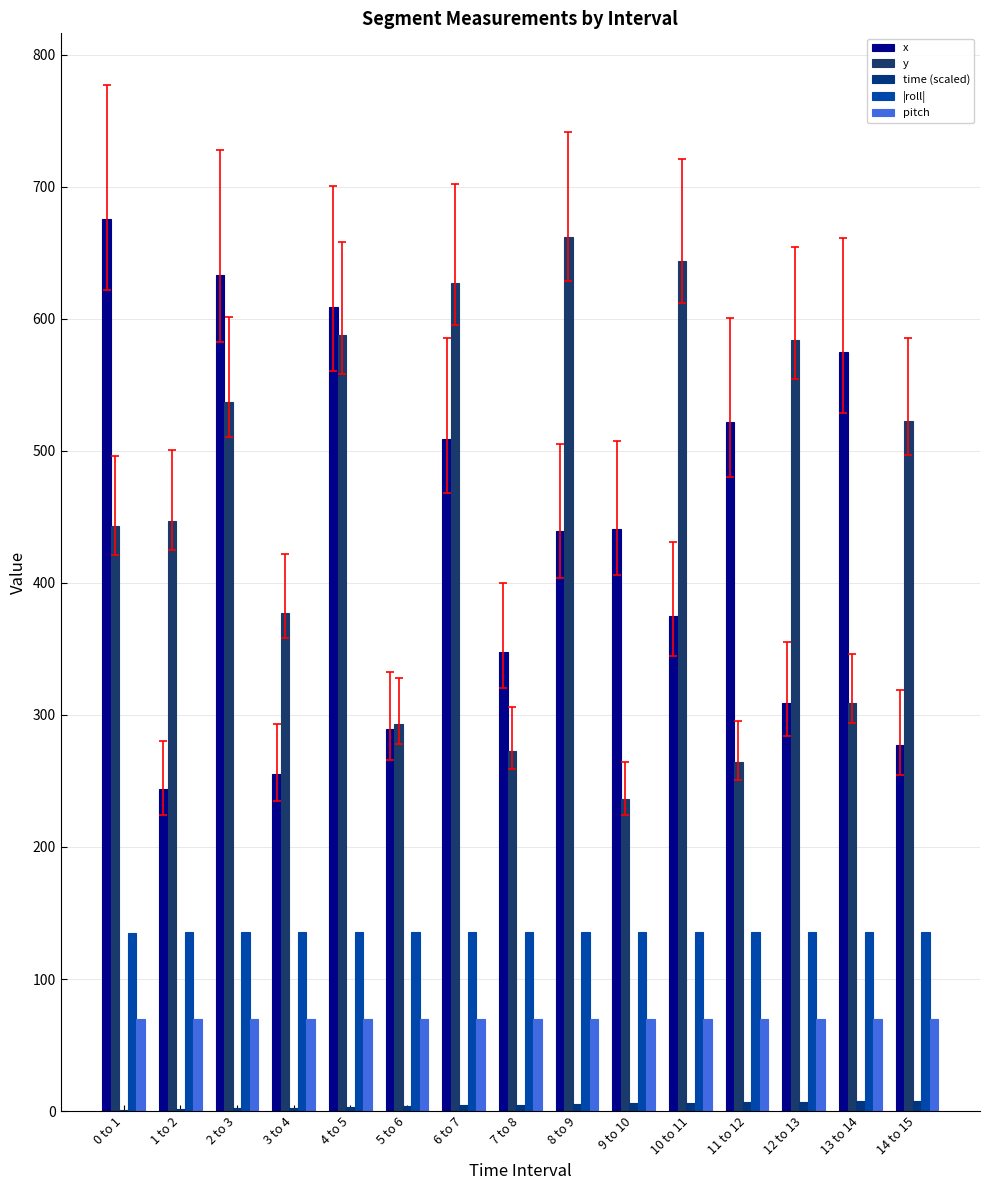

What position from the right is 12 to 13?

3